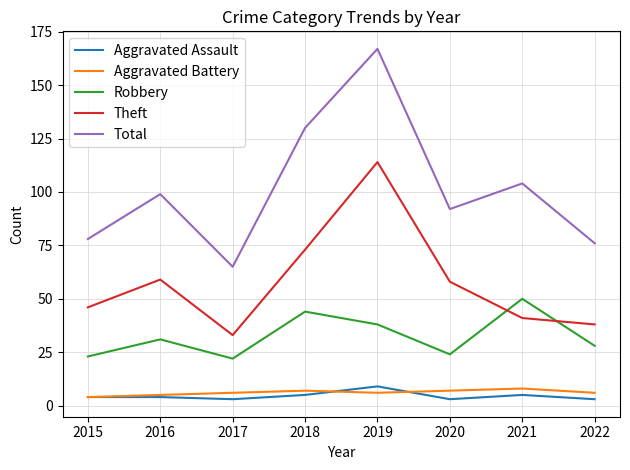

Between 2016 and 2017, which series saw the biggest shift?

Total